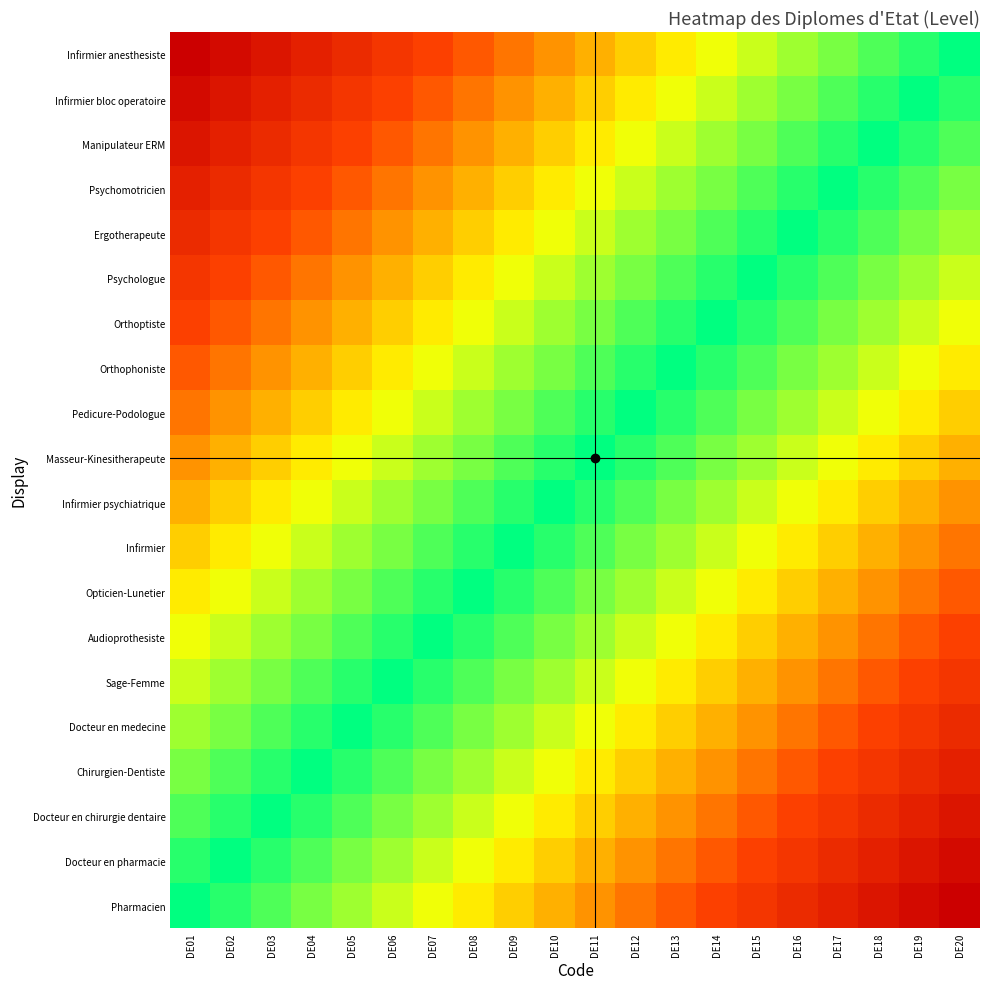

At which category is the sum across all series the highest?

DE01